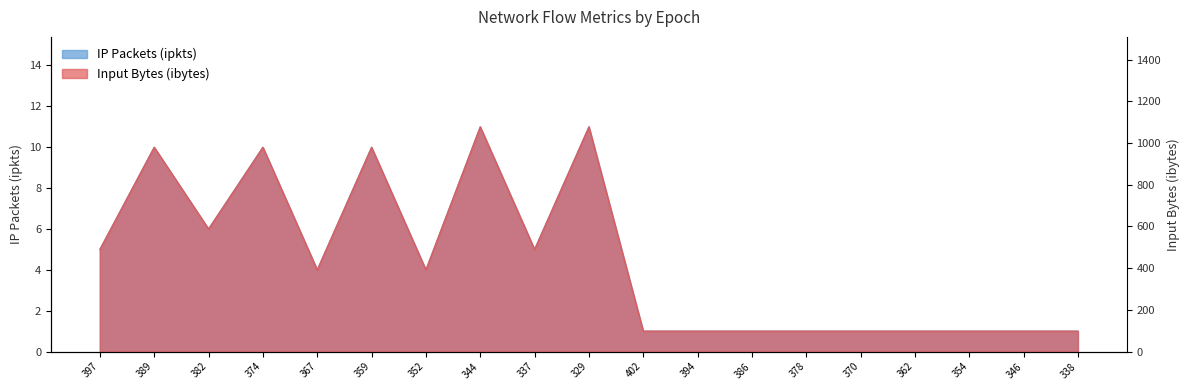

True or false: ibytes and ipkts cross at least once.

False